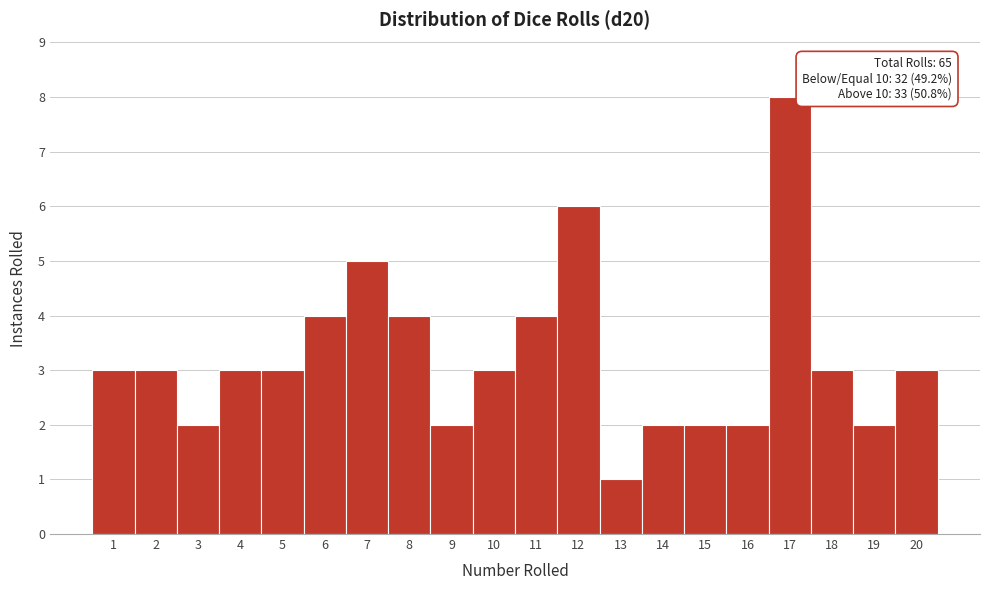

Which range on the x-axis has the tallest bar?

16.5 to 17.5